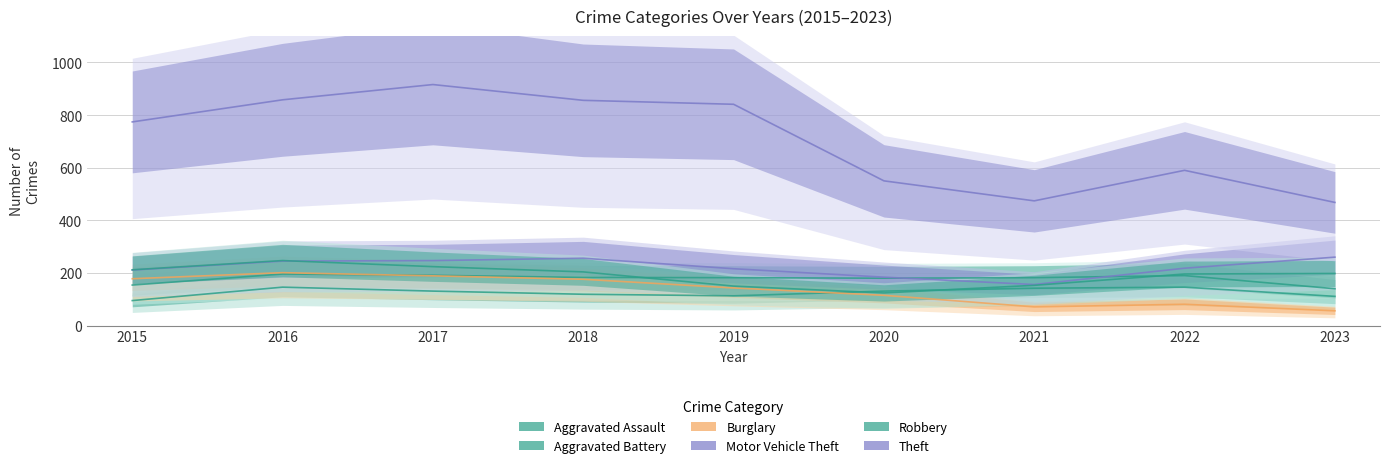

What is the difference between the maximum and second lowest values in the Motor Vehicle Theft series?

76